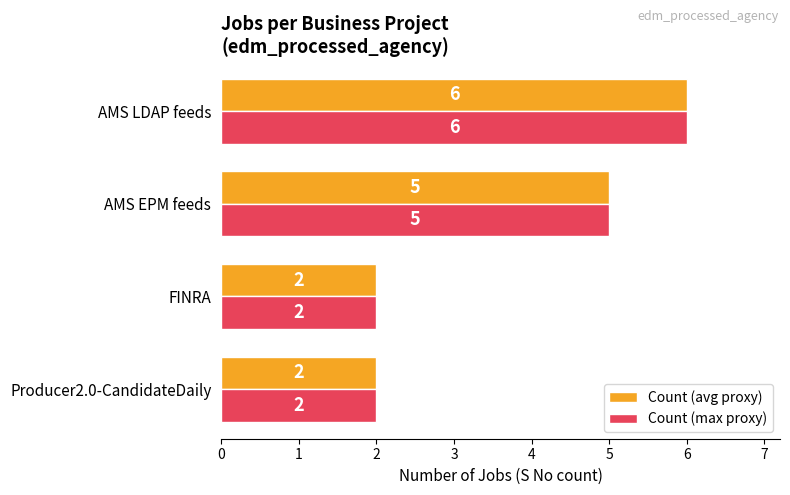

At which label is Count (avg proxy) closest to 4?

AMS EPM feeds